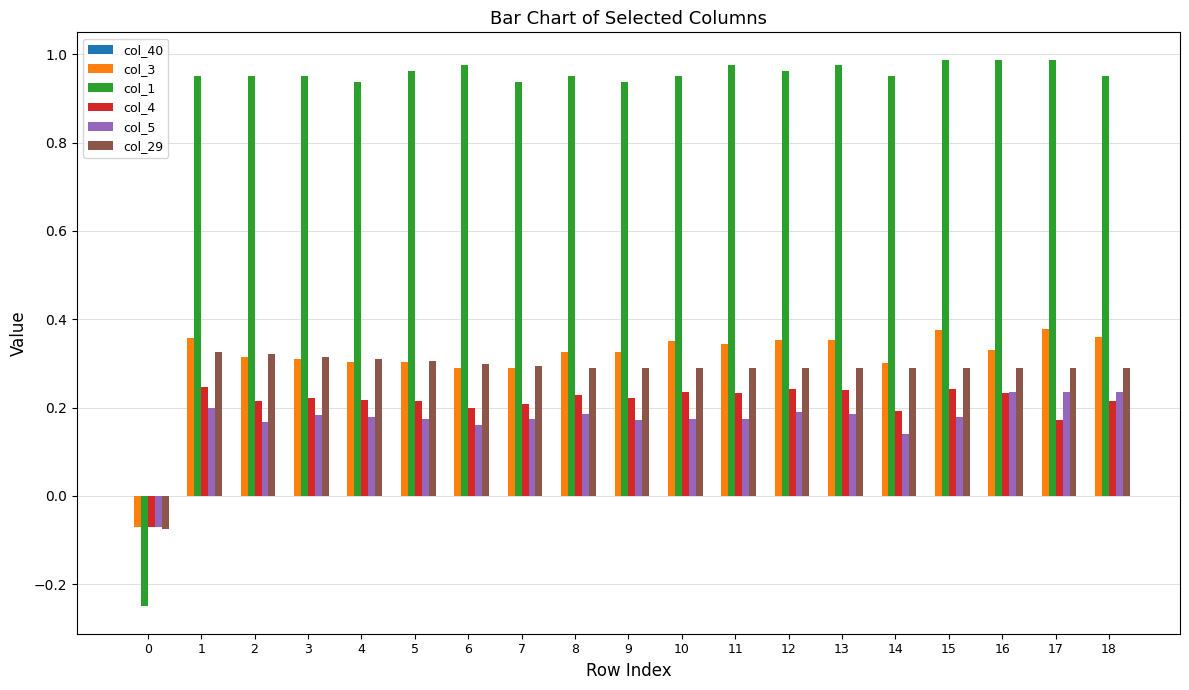

What is the total value across all series at 14?

1.9